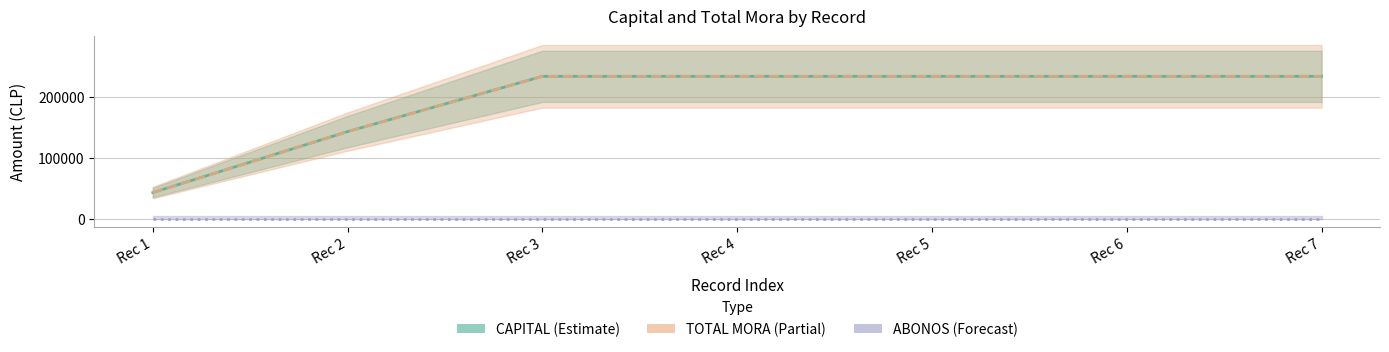

Is the value of ABONOS at Rec 5 greater than the value of CAPITAL at Rec 6?

No